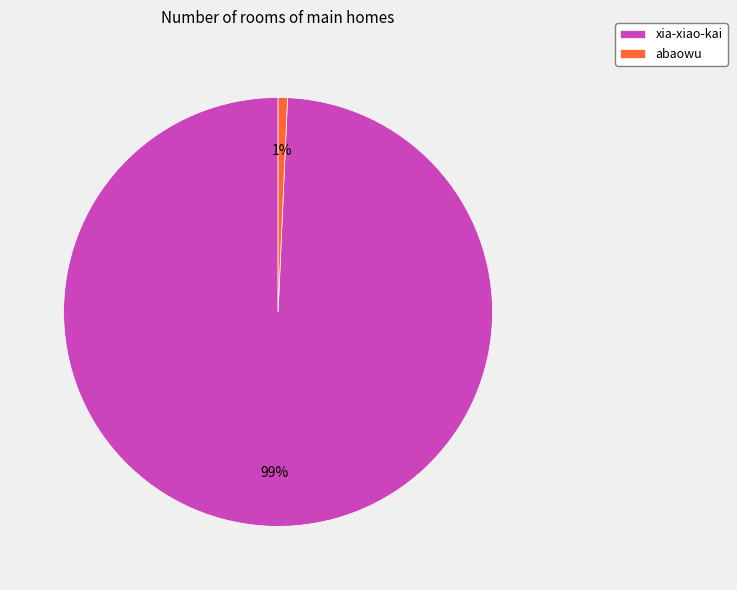

Rank the categories by value from highest to lowest.

xia-xiao-kai, abaowu